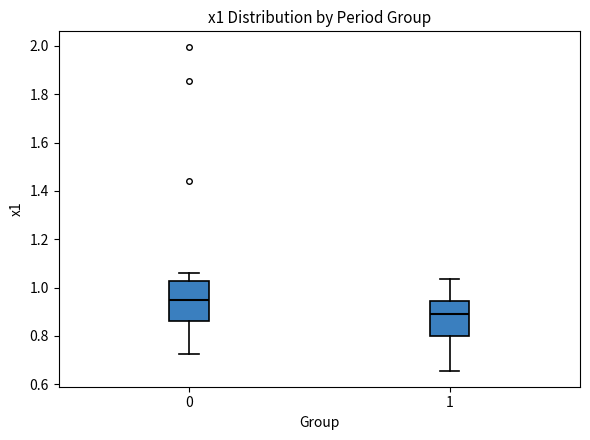

Where is the lower edge of the box at x = 1 on the y-axis? The values are not printed on the chart, so give them approximately, as read against the axis.

0.80